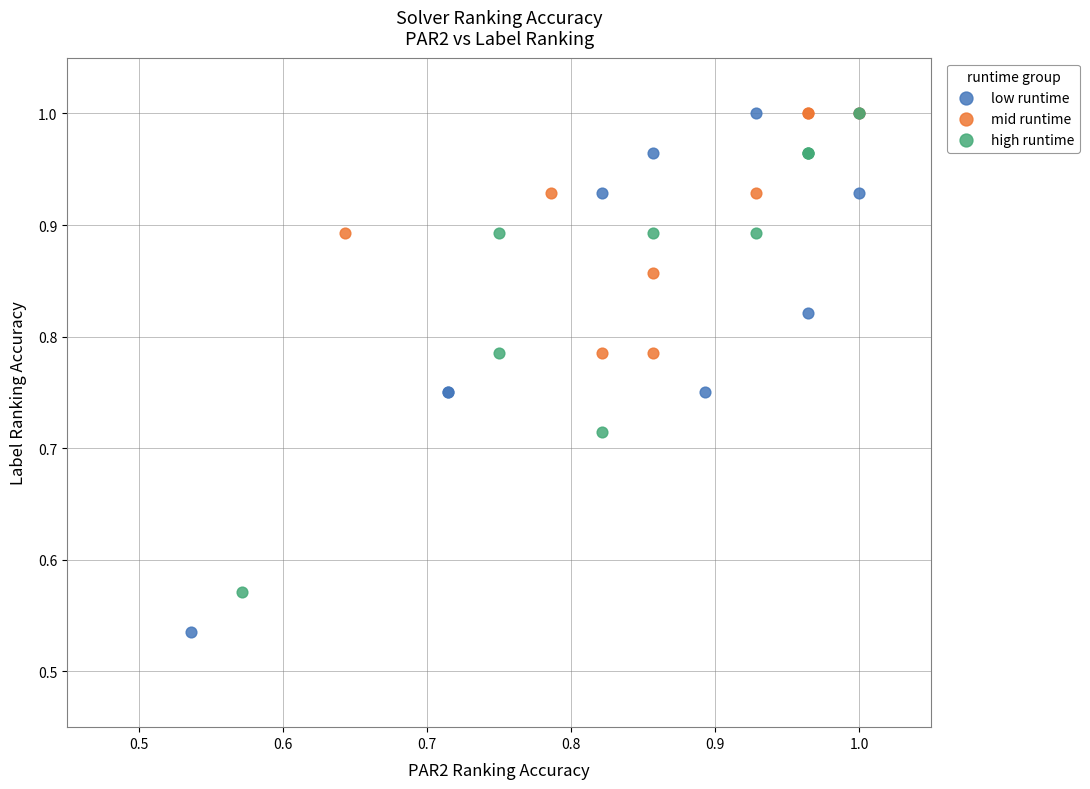

Which series contains the lowest Y value?

low runtime